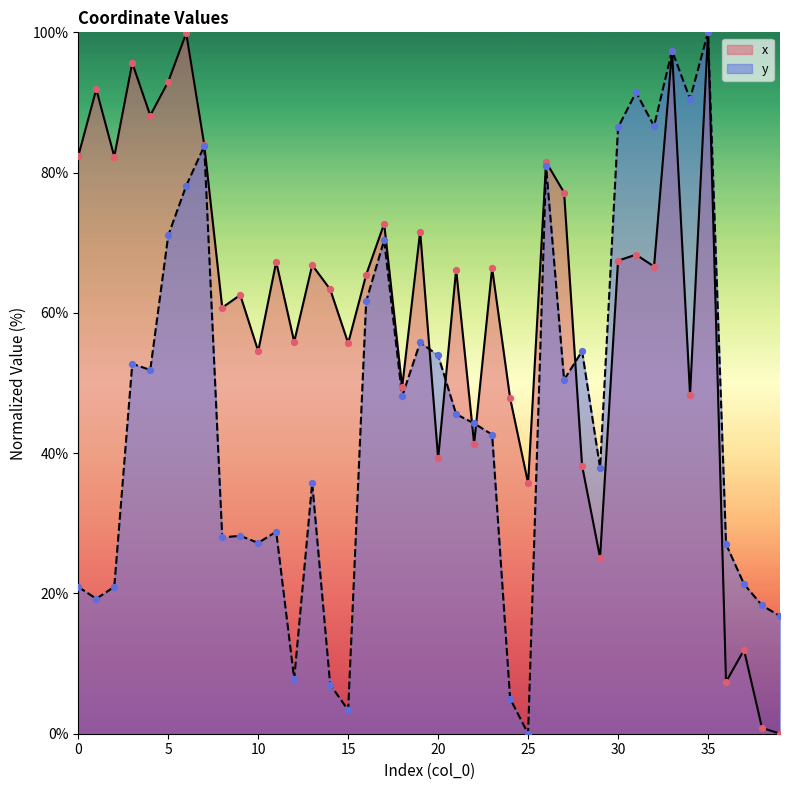

Which series reaches the maximum Y coordinate?

x